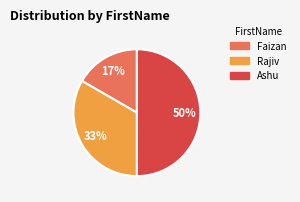

Is Faizan the majority of the pie?

No